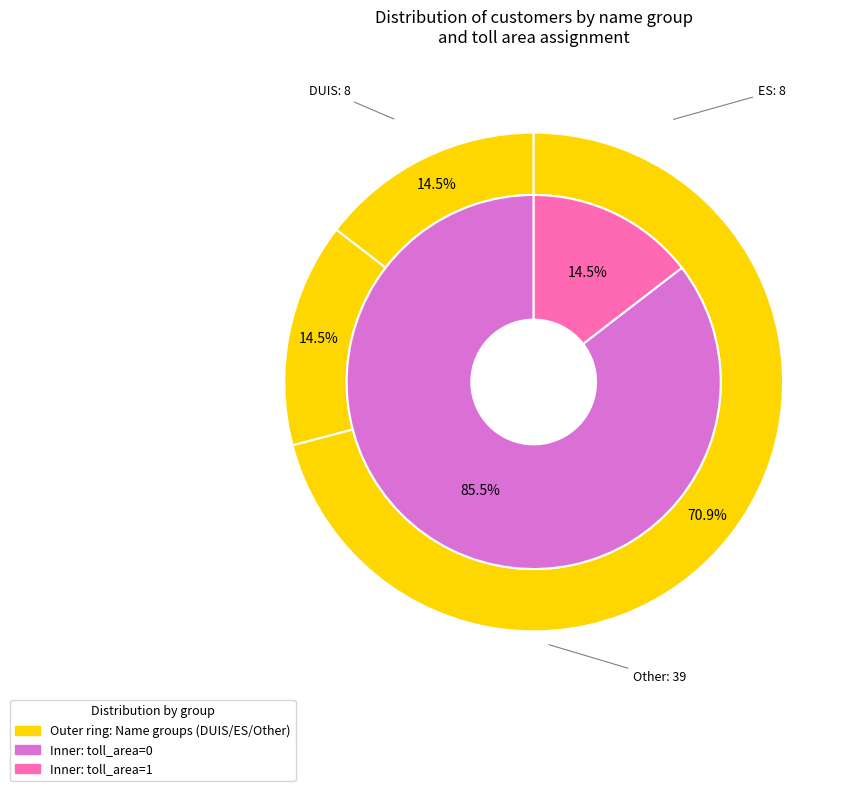

Which series has the widest spread of values?

toll_area_0